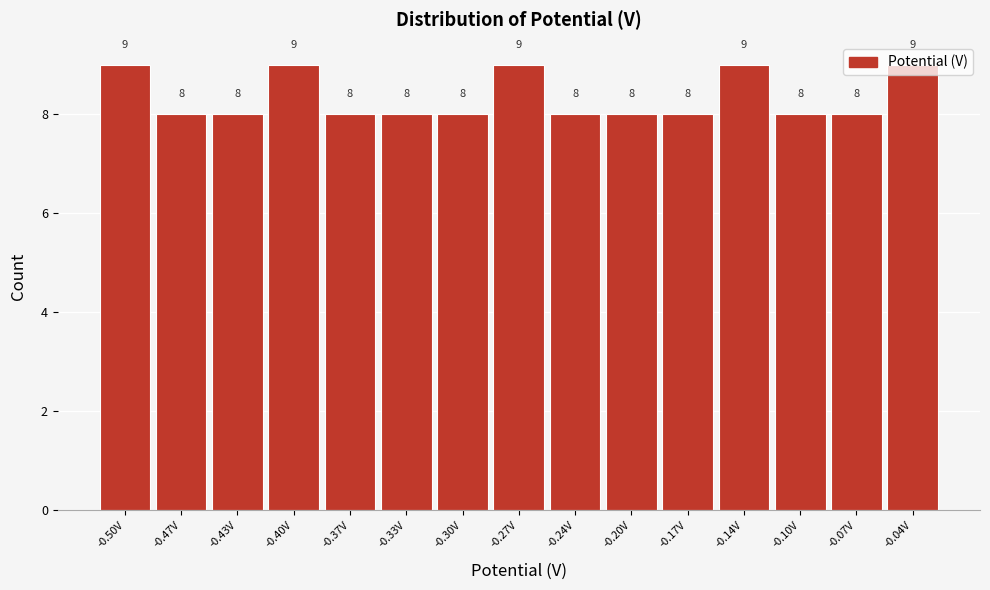

What is the approximate value at -0.40V?

9